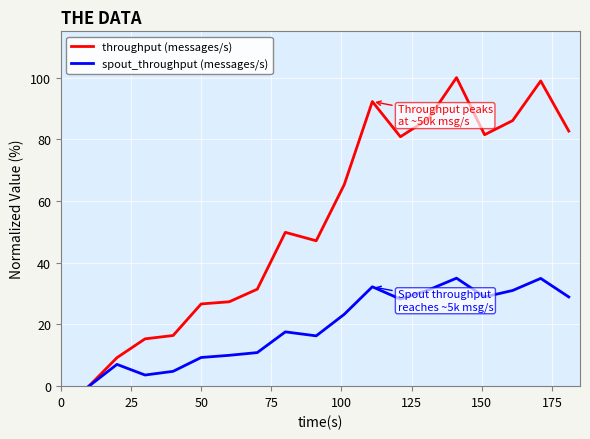

Rank the series by their average value, from highest to lowest.

throughput (messages/s), spout_throughput (messages/s)